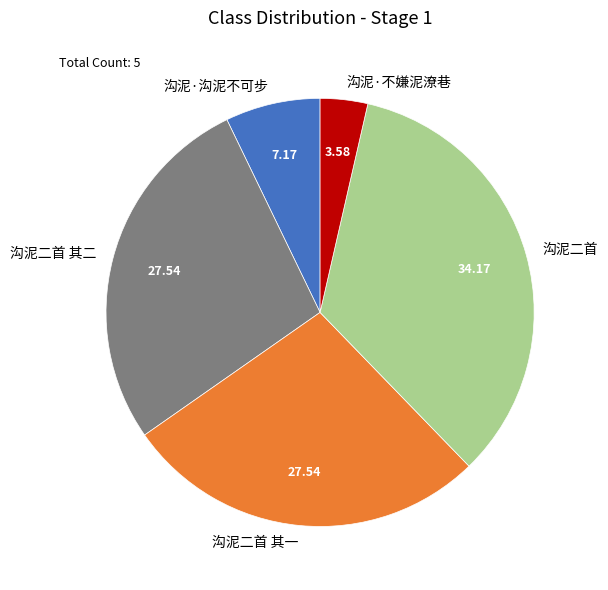

Do 沟泥二首 其一 and 沟泥二首 together represent more than half of the pie?

Yes